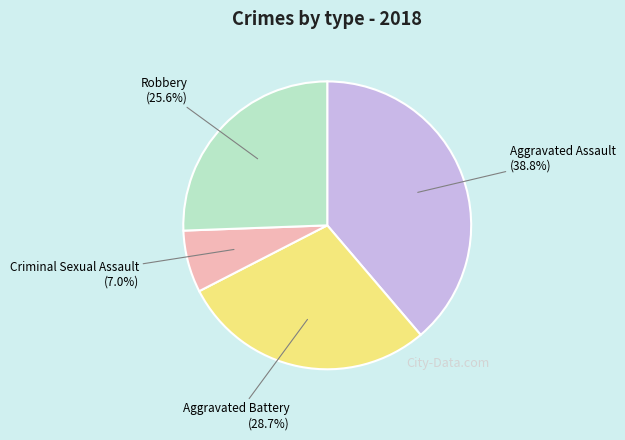

What is the smallest slice in the pie chart?

Criminal Sexual Assault